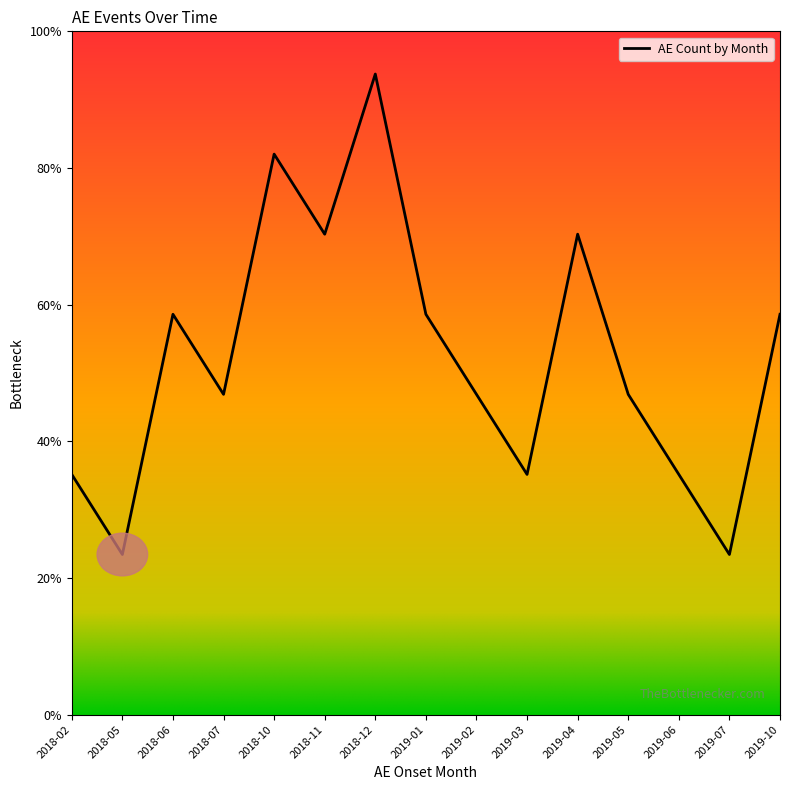

What is the label of the 14th point from the left?

2019-07